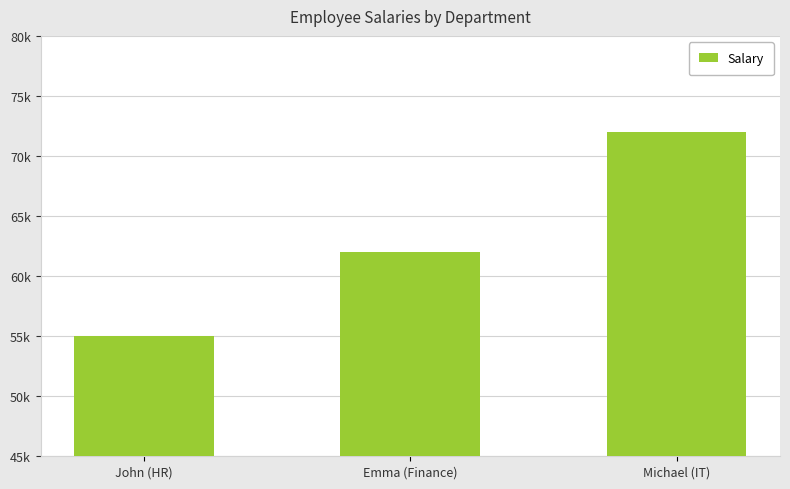

What is the average value?

63000